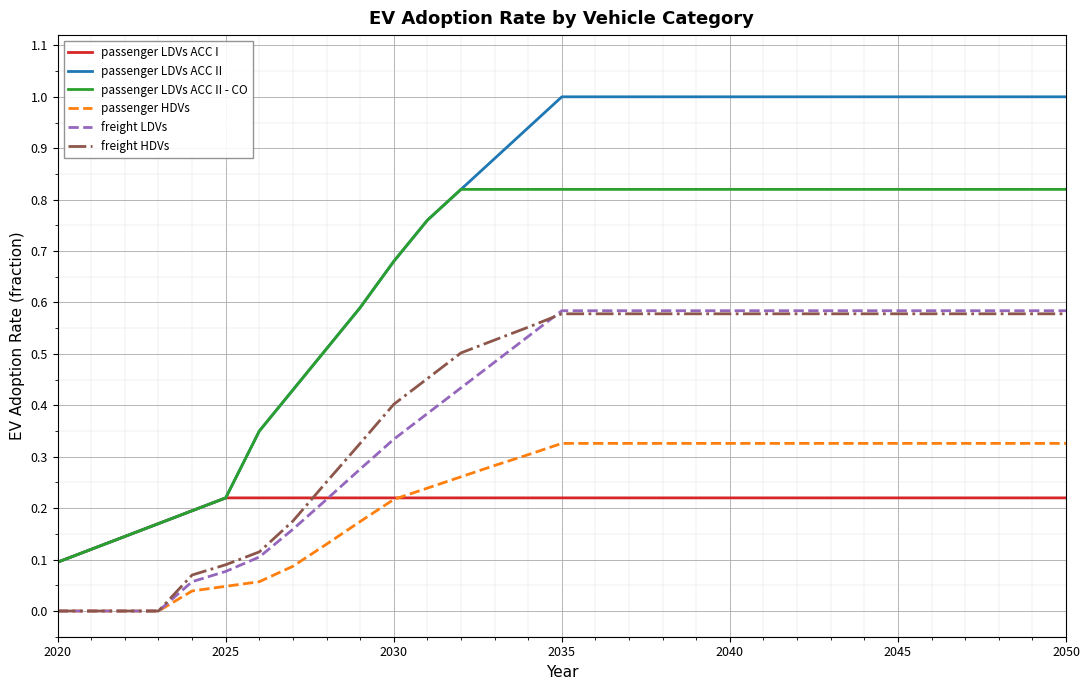

Which series has the largest total across all categories?

passenger LDVs ACC II